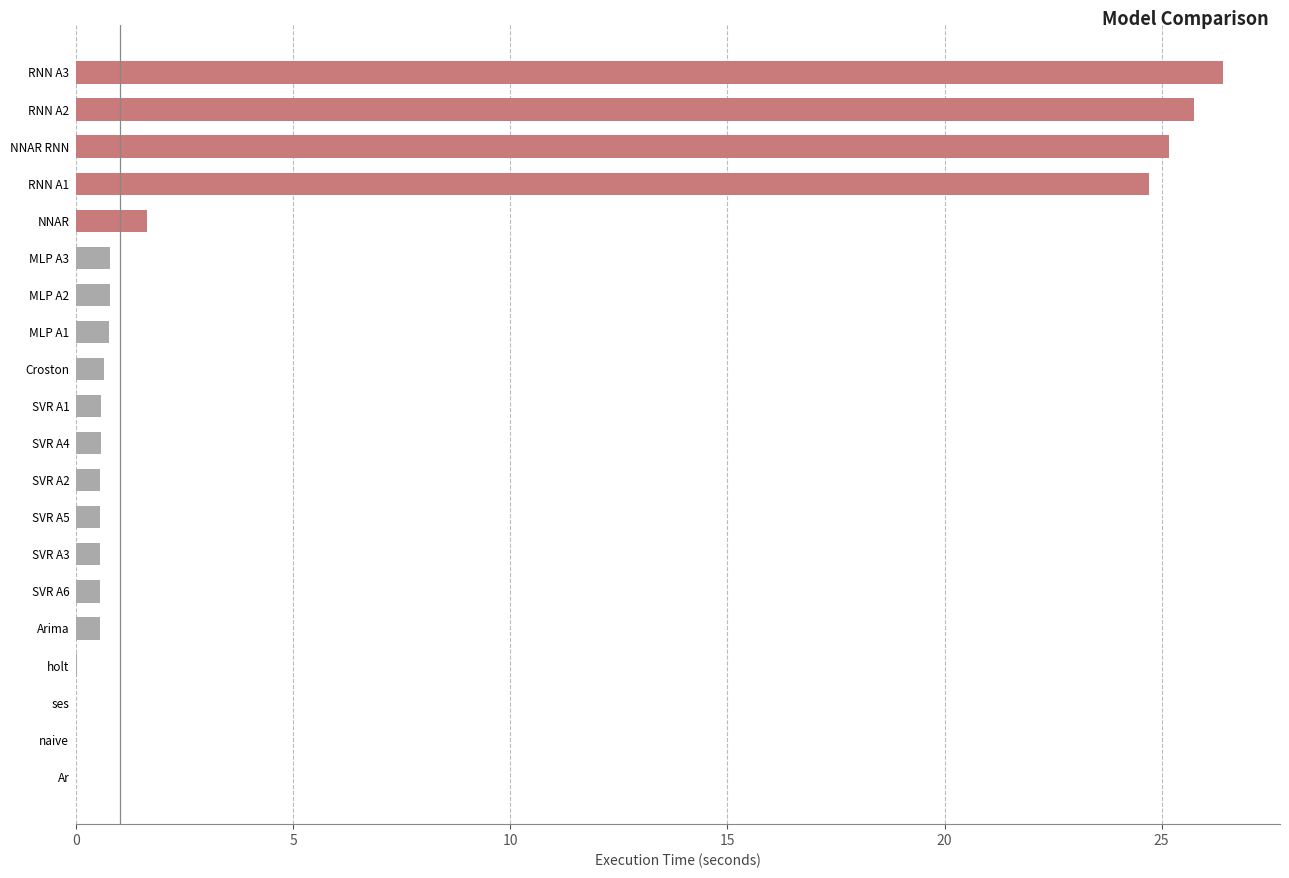

The value at naive is 0.0. True or false?

True